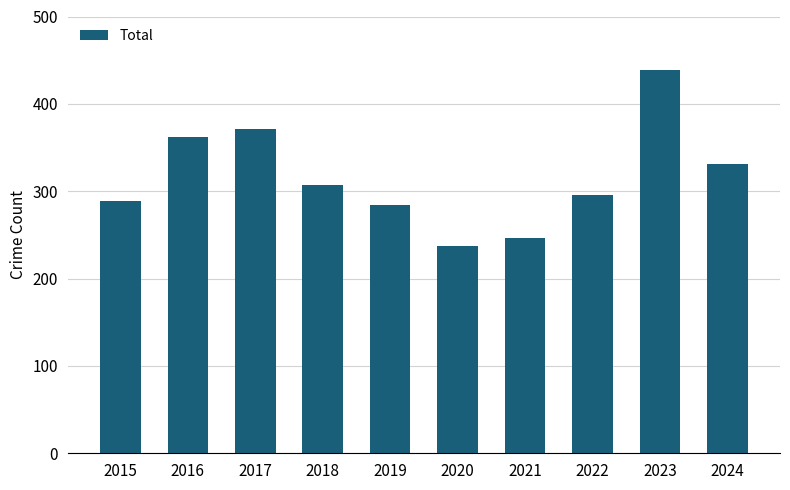

Rank the categories by value from highest to lowest.

2023, 2017, 2016, 2024, 2018, 2022, 2015, 2019, 2021, 2020